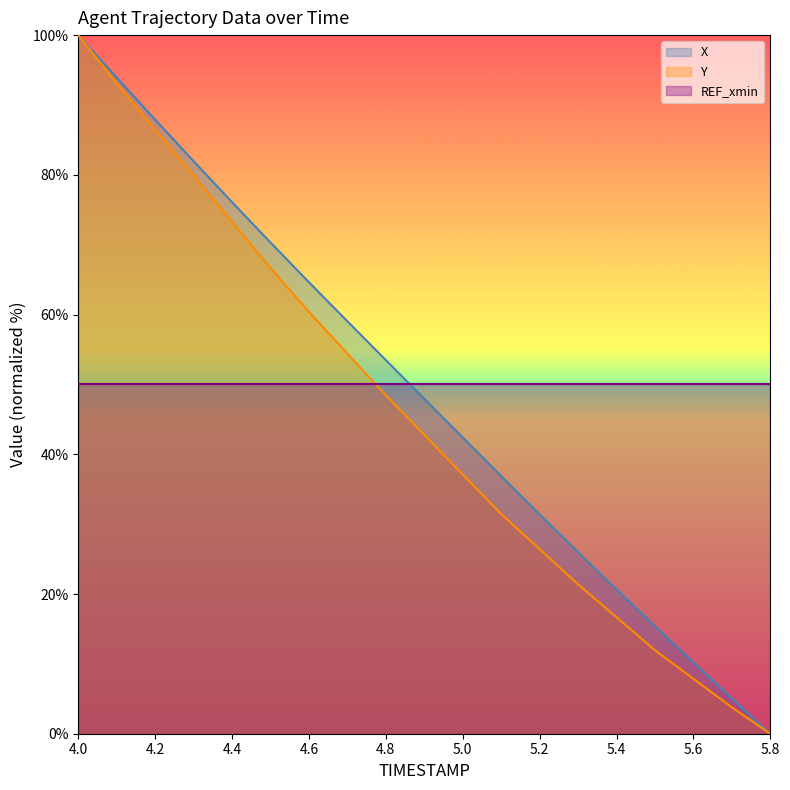

What is the average value of the Y series?

45.4